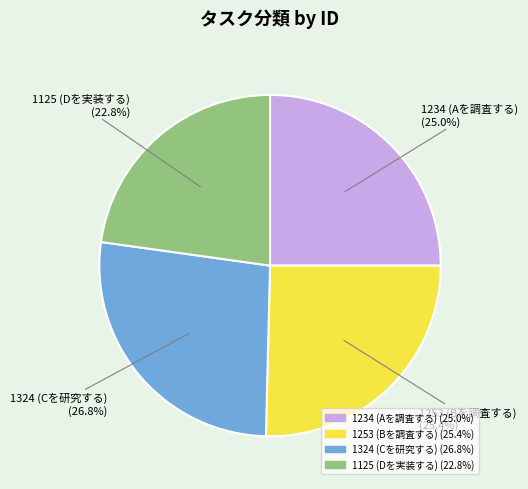

True or false: 1234 (Aを調査する) accounts for 25% of the total.

True